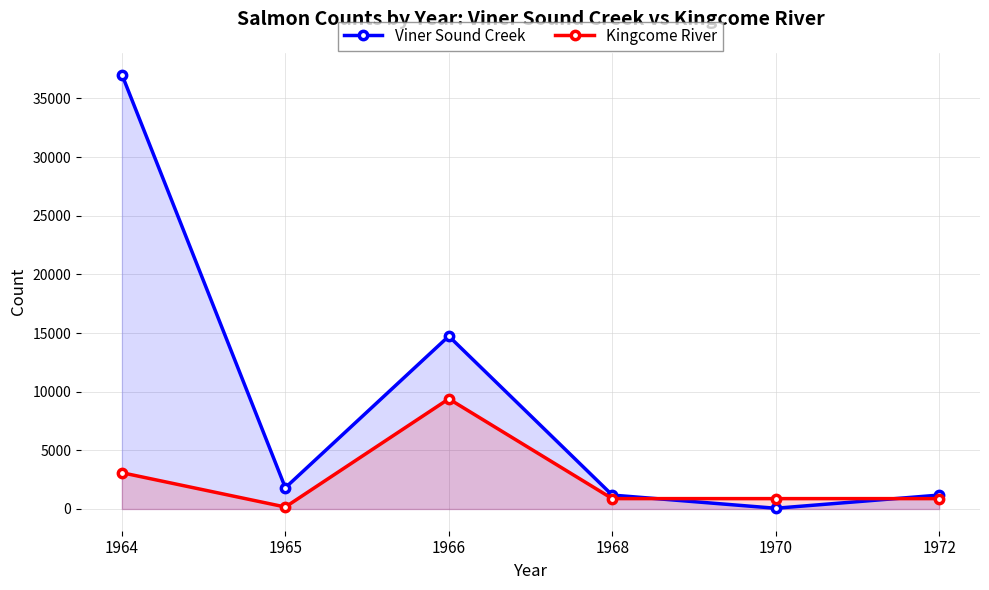

Which series has the largest total across all categories?

Viner Sound Creek